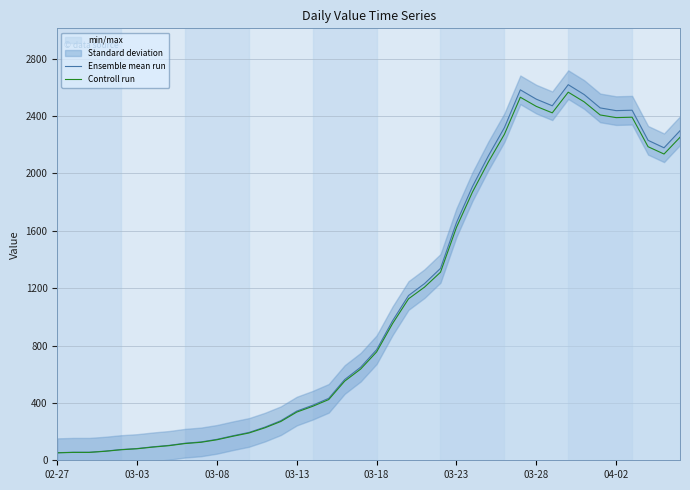

What is the highest value of the Ensemble mean run series?

2619.0